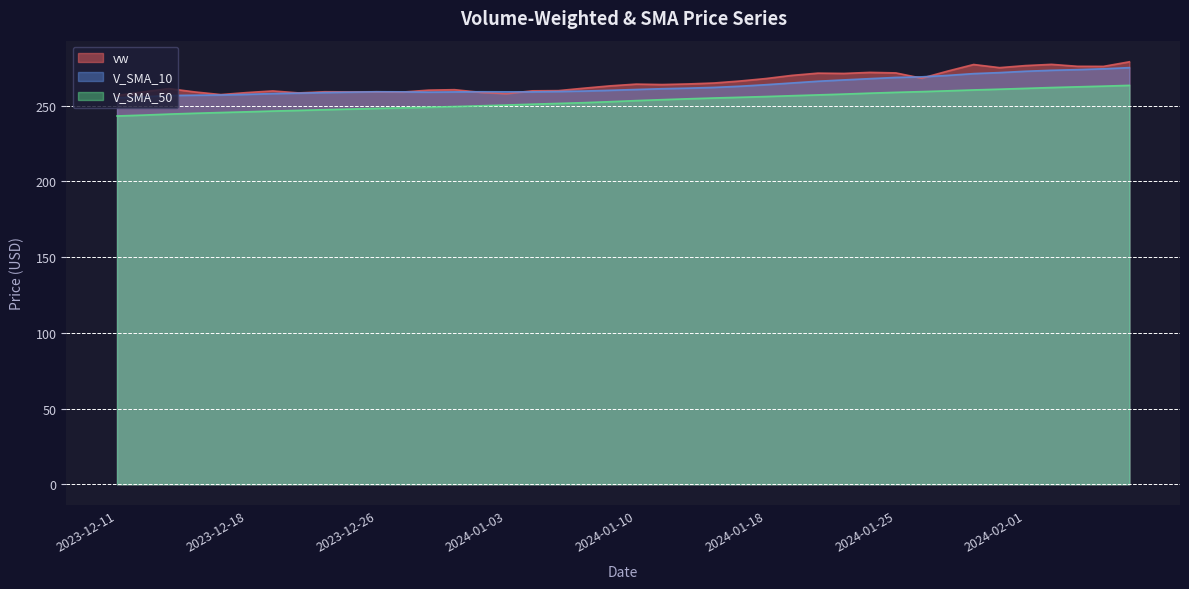

What is the label of the 39th point from the left?

2024-02-06